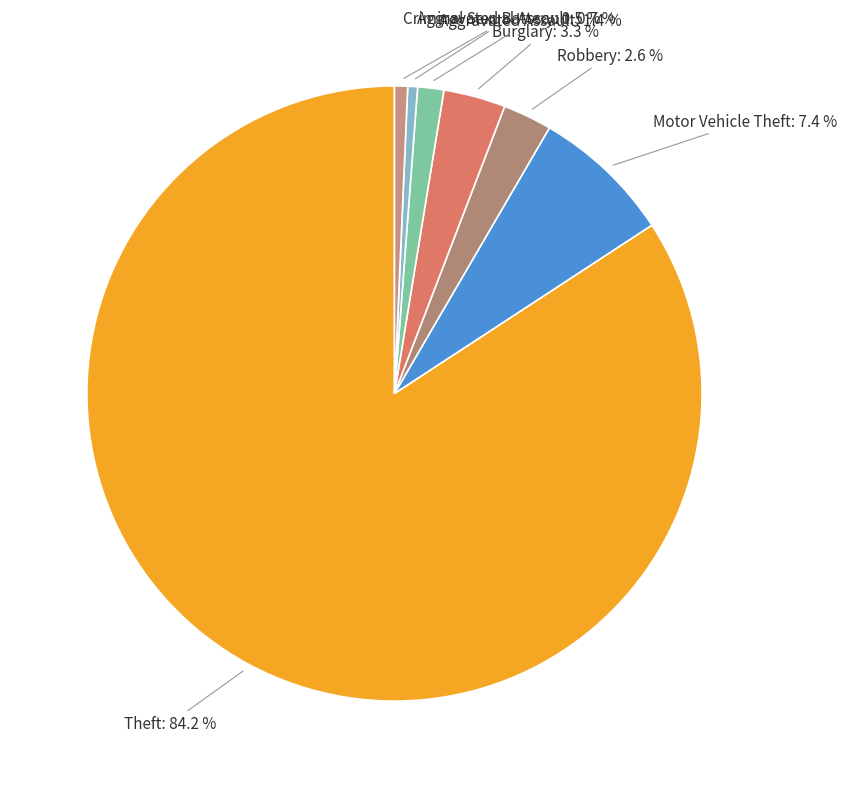

Which category has the biggest portion of the pie?

Theft